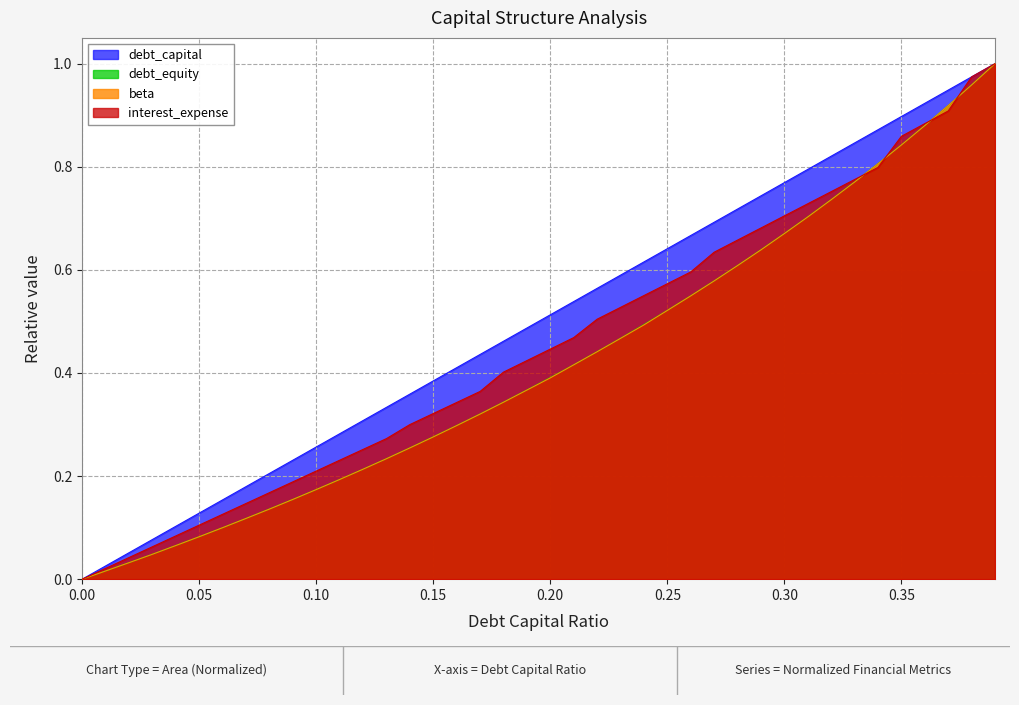

True or false: beta and debt_equity cross at least once.

True